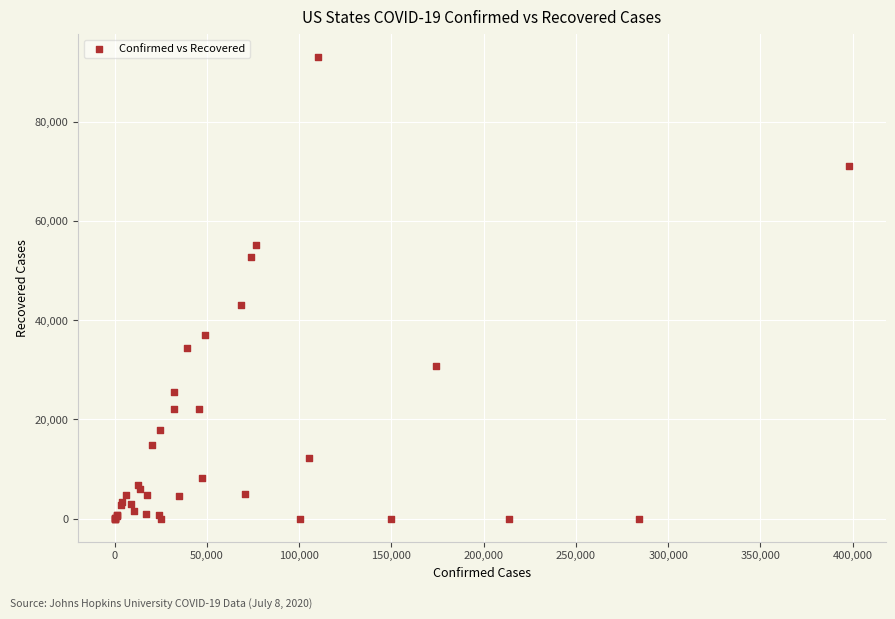

What Y value in the scatter plot is closest to 46578?

43026